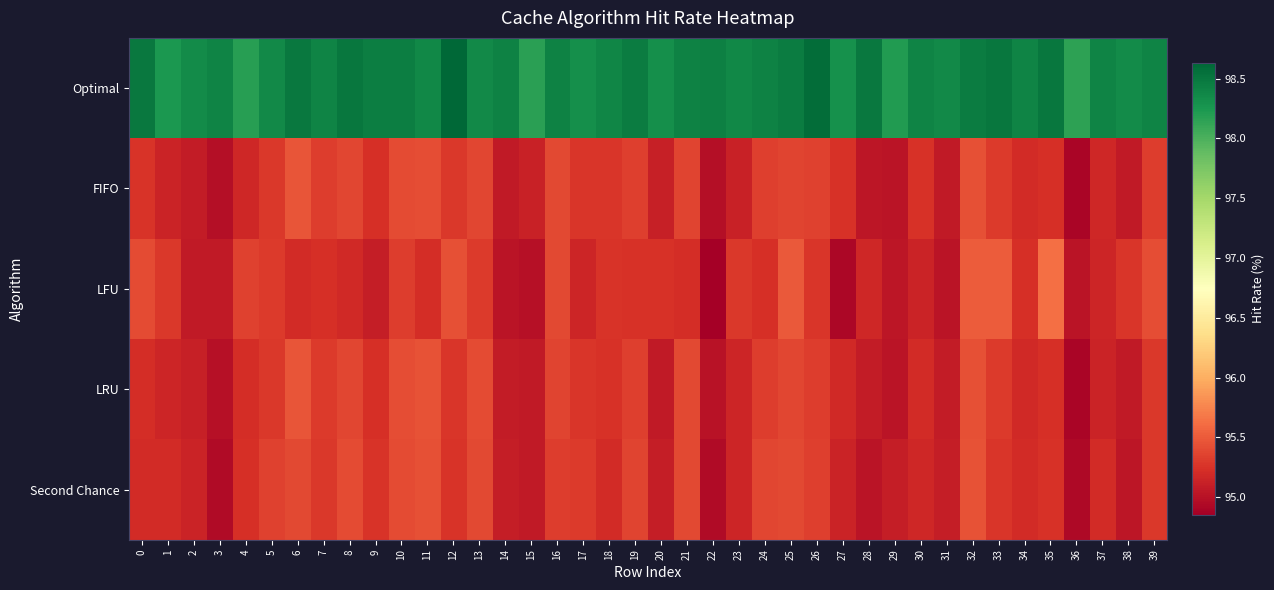

Reading right to left, extract all data points from this chart.

Optimal: 39=98.4	38=98.3	37=98.4	36=98.2	35=98.5	34=98.4	33=98.5	32=98.5	31=98.3	30=98.4	29=98.2	28=98.5	27=98.3	26=98.6	25=98.5	24=98.4	23=98.4	22=98.4	21=98.4	20=98.3	19=98.5	18=98.4	17=98.3	16=98.4	15=98.2	14=98.4	13=98.3	12=98.6	11=98.4	10=98.4	9=98.5	8=98.5	7=98.4	6=98.5	5=98.4	4=98.2	3=98.4	2=98.3	1=98.2	0=98.5
FIFO: 39=95.3	38=95.1	37=95.2	36=94.9	35=95.2	34=95.2	33=95.3	32=95.4	31=95.1	30=95.2	29=95.0	28=95.0	27=95.2	26=95.3	25=95.4	24=95.3	23=95.1	22=95.0	21=95.4	20=95.1	19=95.3	18=95.3	17=95.3	16=95.4	15=95.1	14=95.1	13=95.4	12=95.3	11=95.4	10=95.4	9=95.2	8=95.4	7=95.3	6=95.5	5=95.3	4=95.2	3=95.0	2=95.1	1=95.1	0=95.3
LFU: 39=95.4	38=95.3	37=95.2	36=95.0	35=95.6	34=95.2	33=95.5	32=95.5	31=95.0	30=95.1	29=95.0	28=95.2	27=94.9	26=95.3	25=95.5	24=95.2	23=95.3	22=94.9	21=95.2	20=95.2	19=95.2	18=95.3	17=95.2	16=95.4	15=95.0	14=95.0	13=95.3	12=95.4	11=95.2	10=95.3	9=95.1	8=95.2	7=95.2	6=95.2	5=95.3	4=95.4	3=95.1	2=95.1	1=95.3	0=95.4
LRU: 39=95.3	38=95.1	37=95.1	36=94.9	35=95.2	34=95.2	33=95.3	32=95.4	31=95.1	30=95.2	29=95.0	28=95.1	27=95.2	26=95.3	25=95.4	24=95.3	23=95.2	22=95.0	21=95.4	20=95.1	19=95.3	18=95.2	17=95.3	16=95.4	15=95.1	14=95.1	13=95.4	12=95.3	11=95.5	10=95.4	9=95.2	8=95.4	7=95.3	6=95.5	5=95.3	4=95.2	3=95.0	2=95.1	1=95.2	0=95.2
Second Chance: 39=95.3	38=95.0	37=95.2	36=94.9	35=95.2	34=95.2	33=95.3	32=95.5	31=95.1	30=95.2	29=95.1	28=95.0	27=95.1	26=95.3	25=95.4	24=95.4	23=95.2	22=95.0	21=95.4	20=95.1	19=95.4	18=95.2	17=95.3	16=95.3	15=95.1	14=95.1	13=95.4	12=95.3	11=95.4	10=95.4	9=95.3	8=95.4	7=95.3	6=95.4	5=95.3	4=95.2	3=95.0	2=95.1	1=95.2	0=95.2